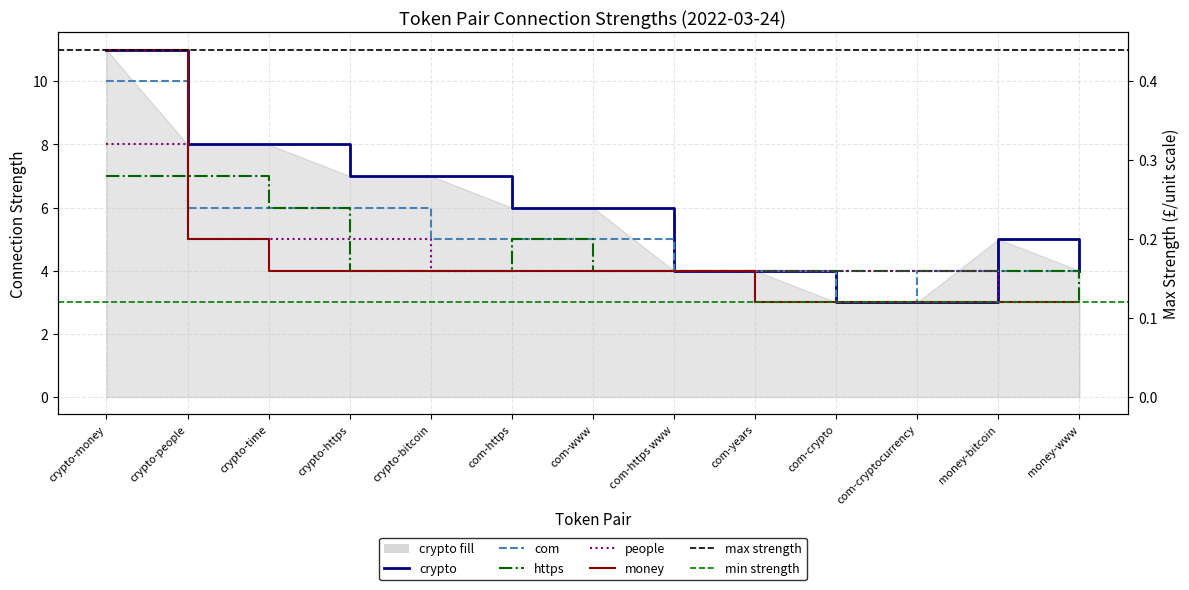

Which series has the largest total across all categories?

crypto